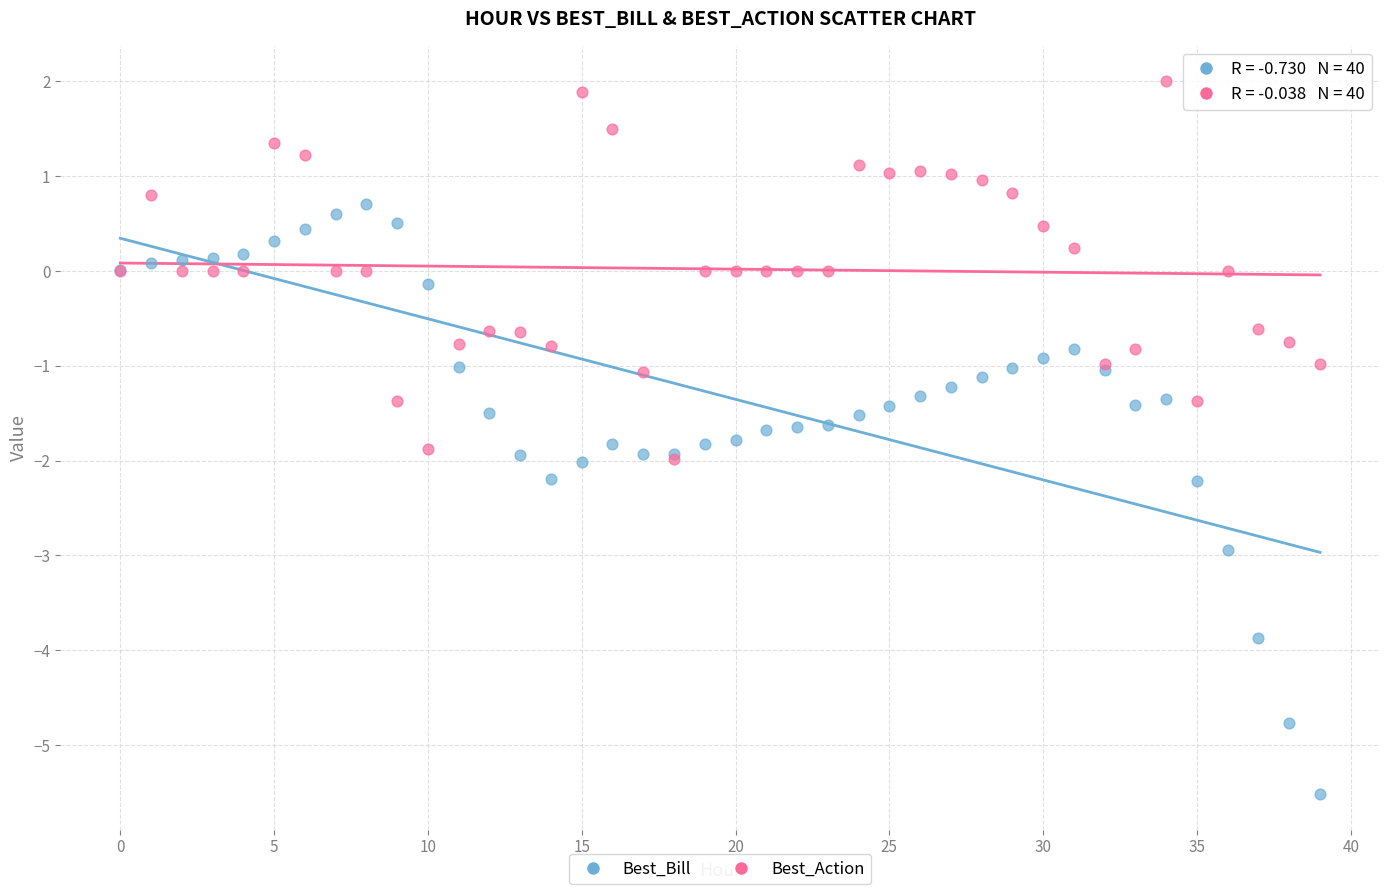

Which series contains the lowest Y value?

Best_Bill